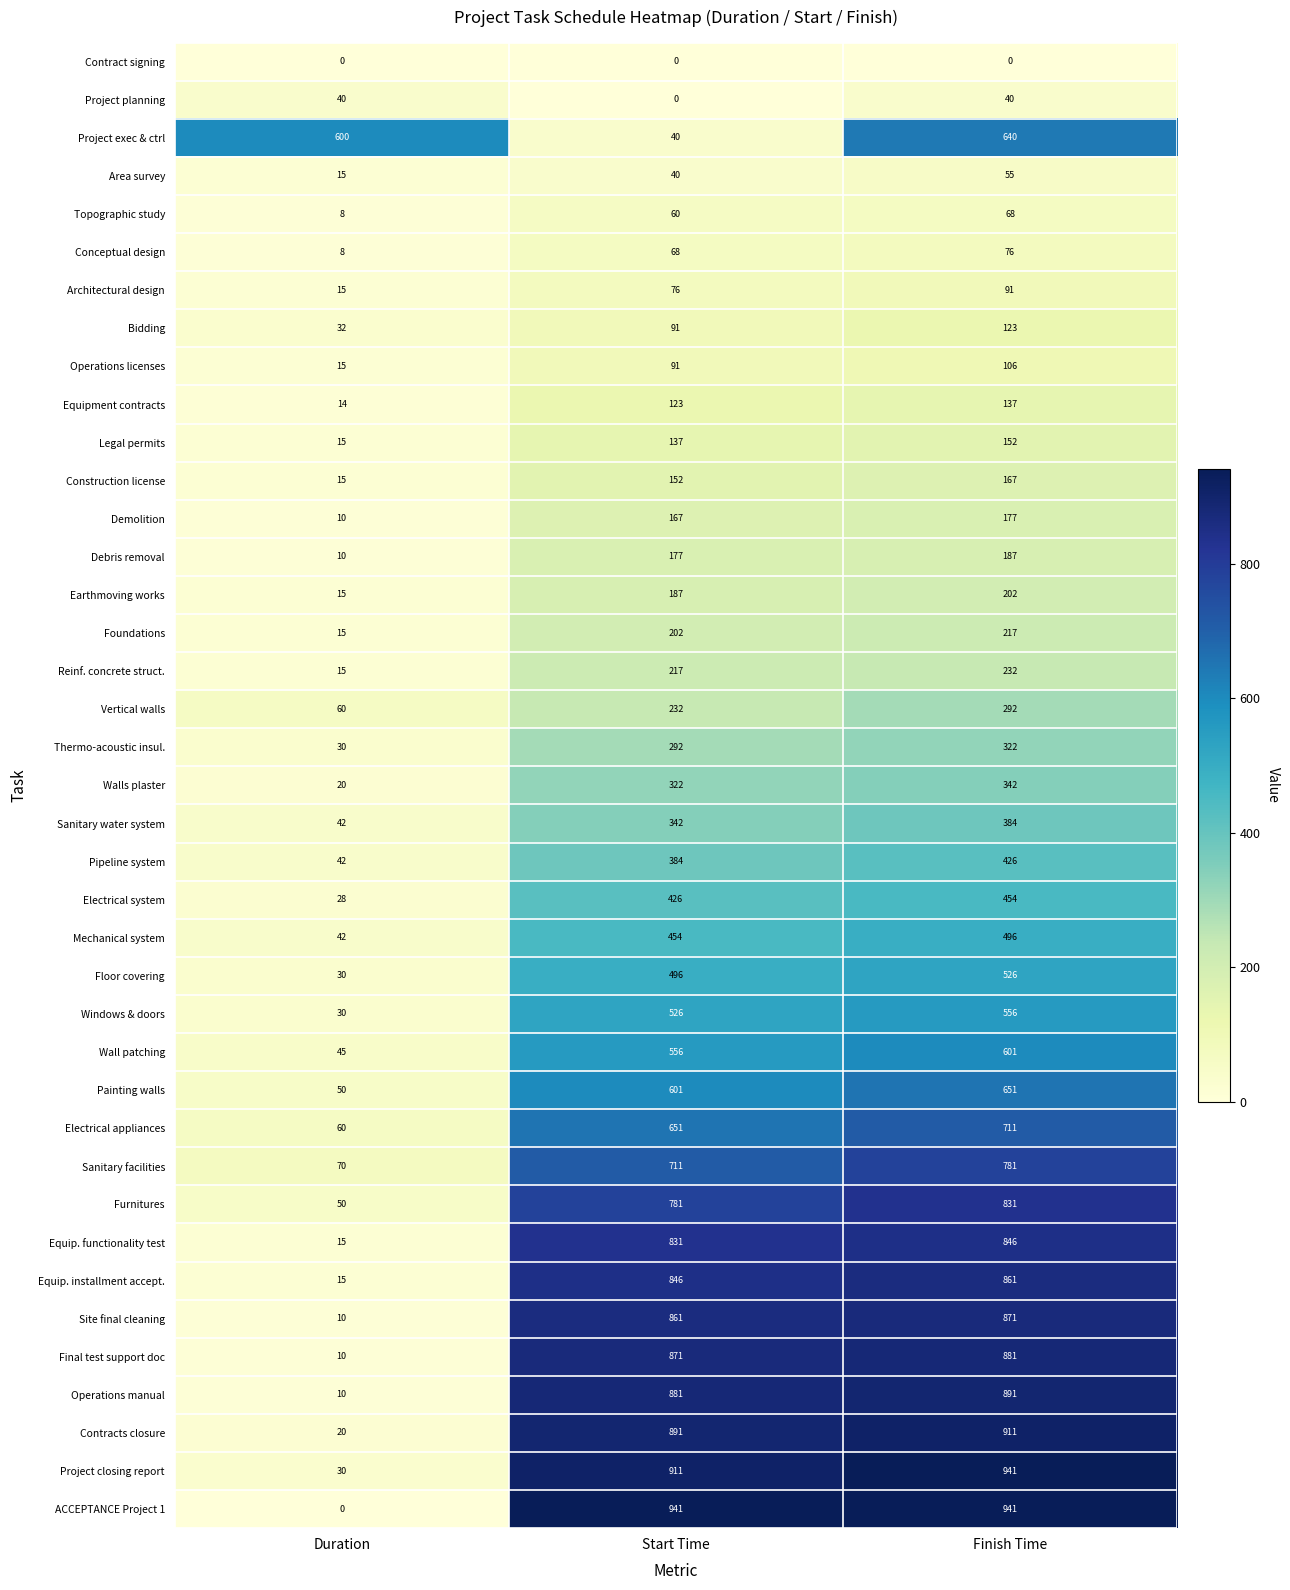

How many distinct data groups are displayed?

39